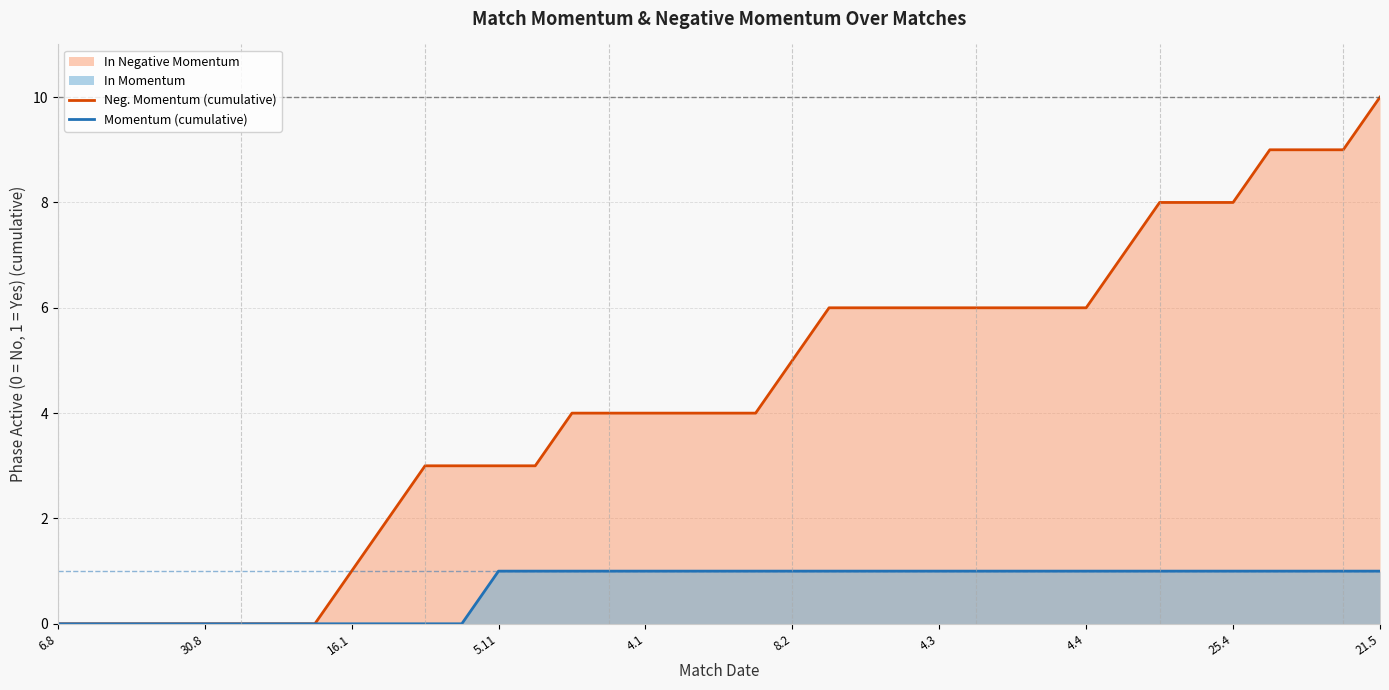

The value of Momentum (cumulative) at 16.1 is 0. True or false?

True